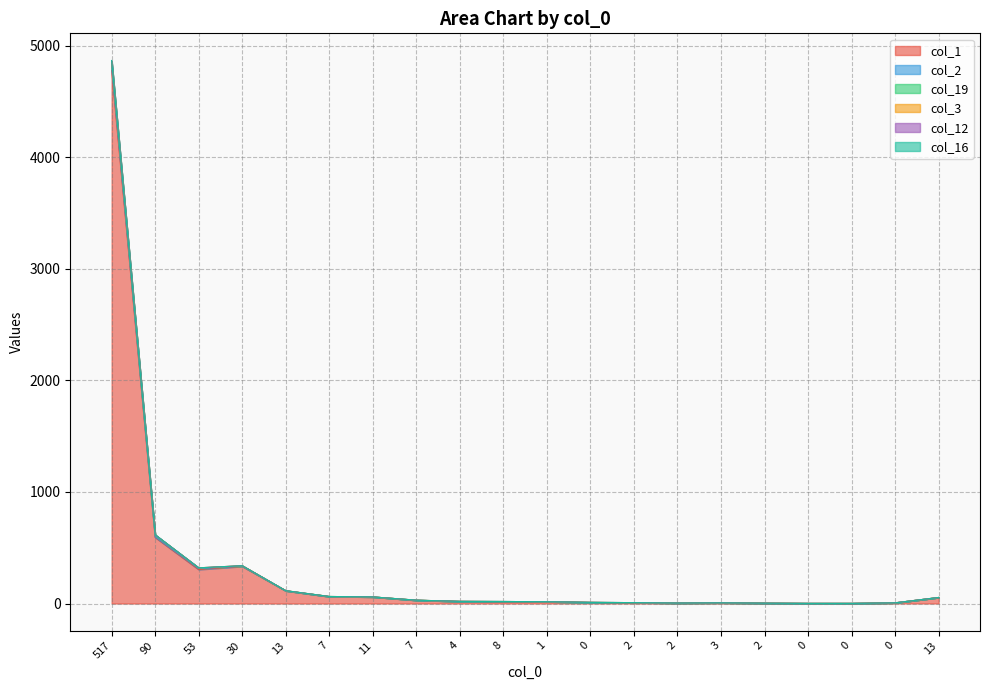

How many data points in col_3 are less than 19?

10